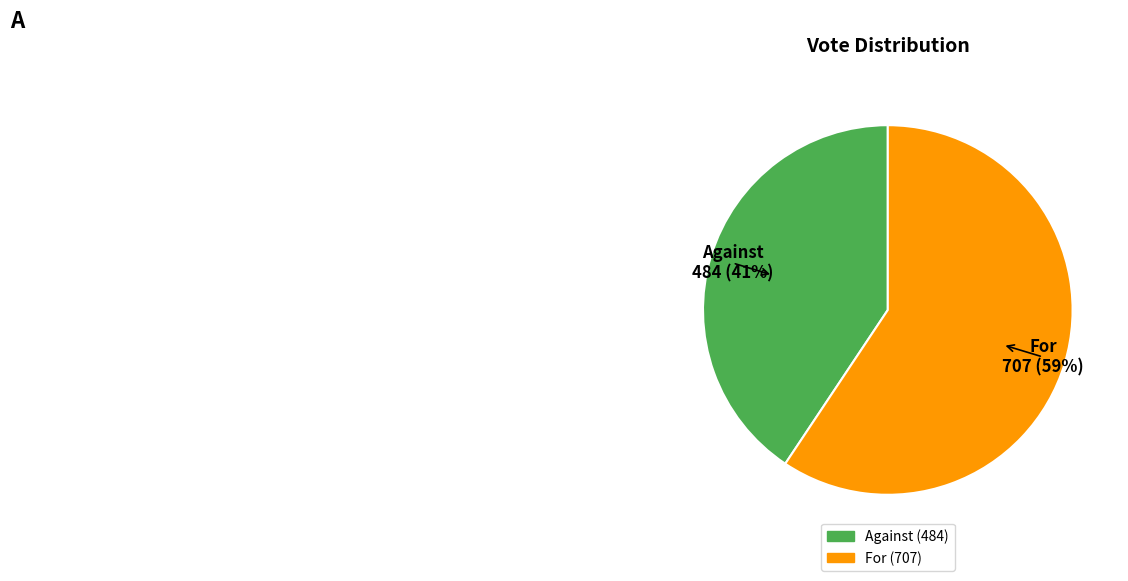

Count the number of slices in the pie.

2